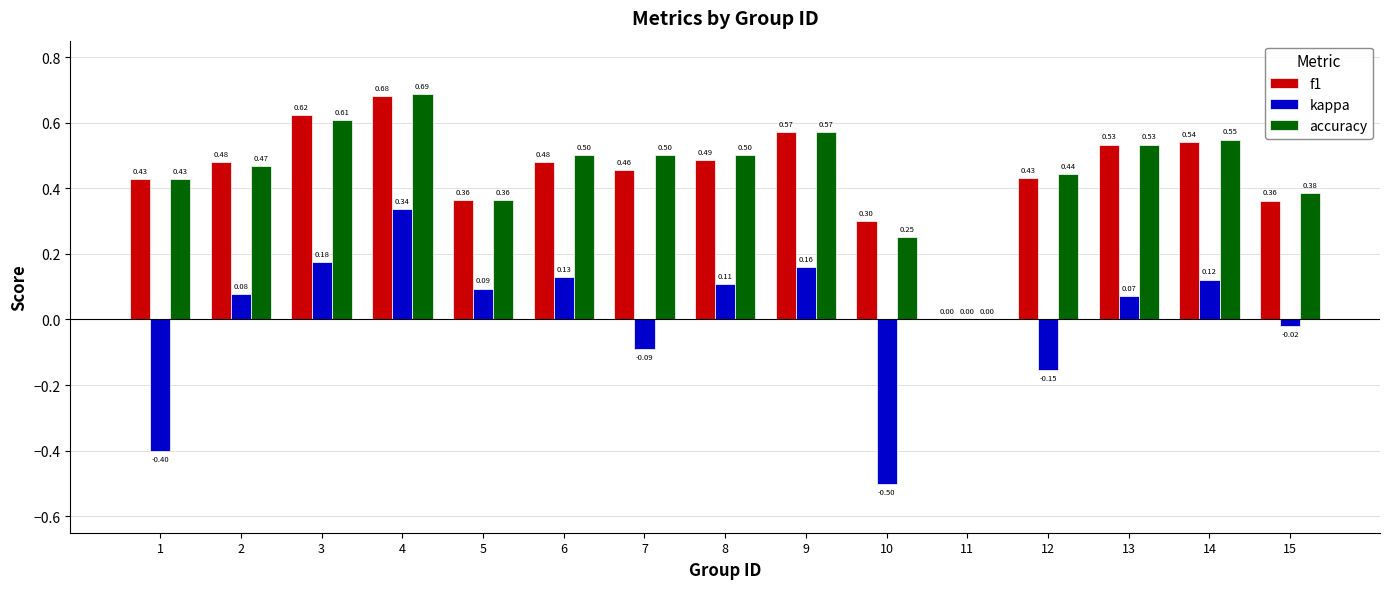

What is the sum of all accuracy values?

6.8